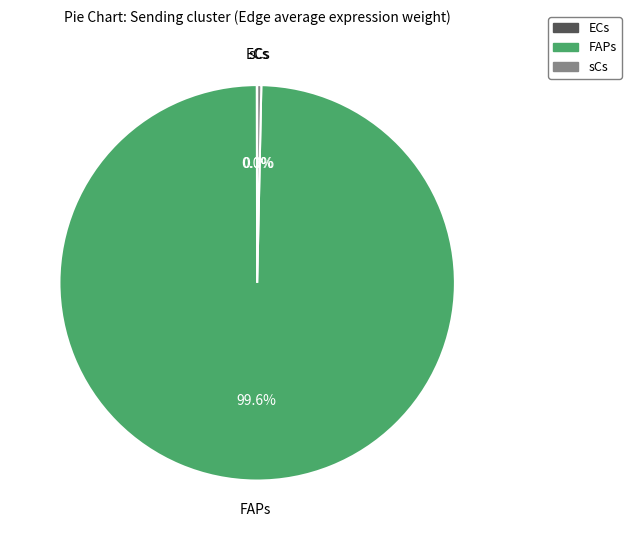

Is sCs the majority of the pie?

No